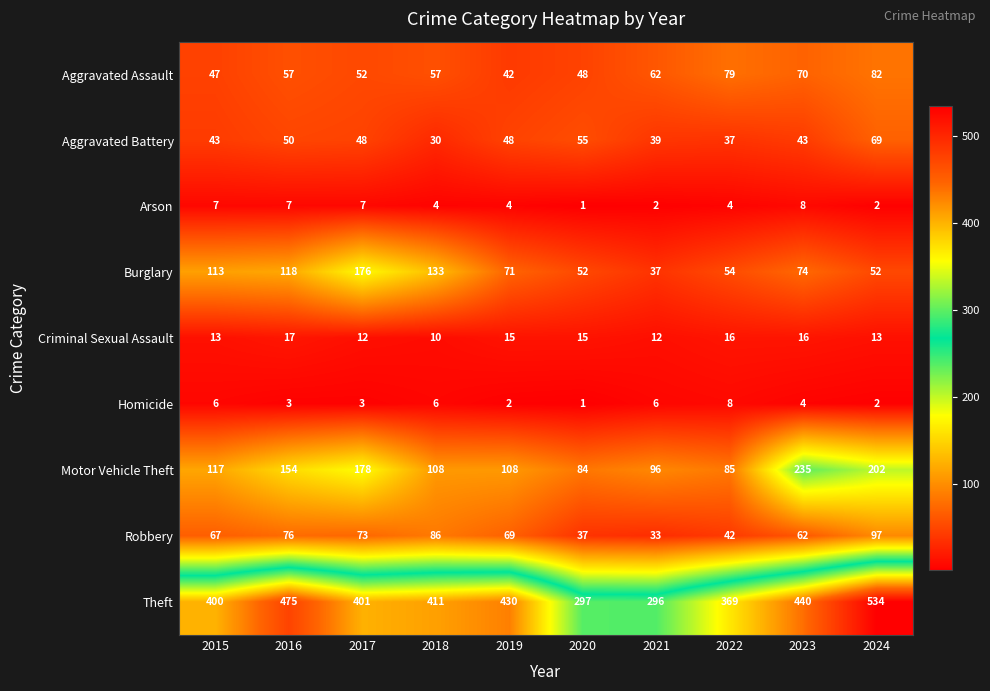

What is the difference between the maximum and second lowest values in the Aggravated Assault series?

35